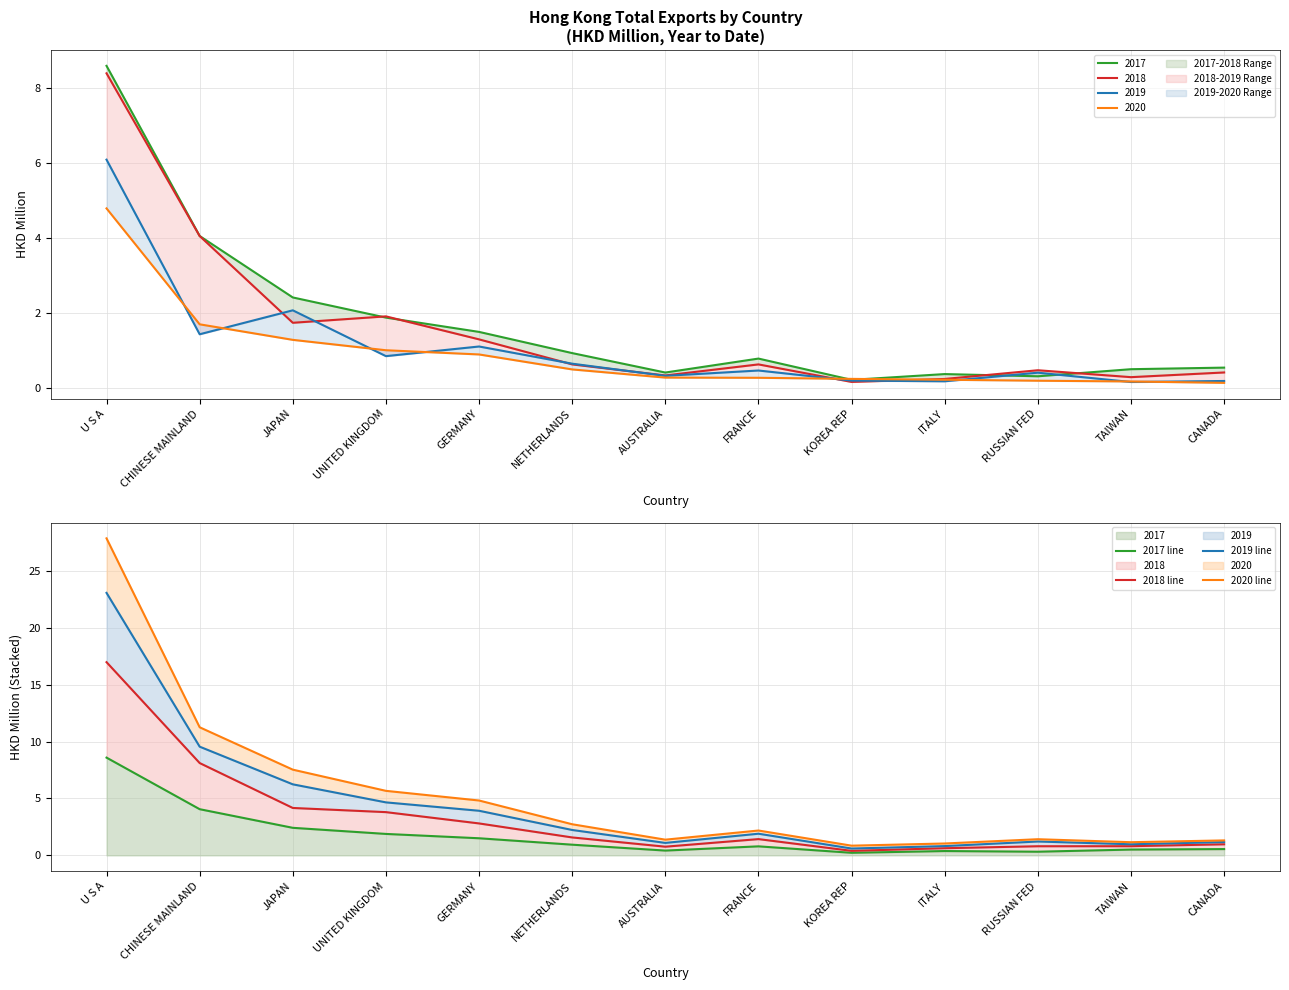

Reading left to right, extract all data points from this chart.

2017 line: U S A=8.6	CHINESE MAINLAND=4.1	JAPAN=2.4	UNITED KINGDOM=1.9	GERMANY=1.5	NETHERLANDS=0.9	AUSTRALIA=0.4	FRANCE=0.8	KOREA REP=0.2	ITALY=0.4	RUSSIAN FED=0.3	TAIWAN=0.5	CANADA=0.6
2018 line: U S A=17.0	CHINESE MAINLAND=8.1	JAPAN=4.2	UNITED KINGDOM=3.8	GERMANY=2.8	NETHERLANDS=1.6	AUSTRALIA=0.8	FRANCE=1.4	KOREA REP=0.4	ITALY=0.6	RUSSIAN FED=0.8	TAIWAN=0.8	CANADA=1.0
2019 line: U S A=23.1	CHINESE MAINLAND=9.6	JAPAN=6.2	UNITED KINGDOM=4.7	GERMANY=3.9	NETHERLANDS=2.2	AUSTRALIA=1.1	FRANCE=1.9	KOREA REP=0.6	ITALY=0.8	RUSSIAN FED=1.2	TAIWAN=1.0	CANADA=1.2
2020 line: U S A=27.9	CHINESE MAINLAND=11.3	JAPAN=7.5	UNITED KINGDOM=5.7	GERMANY=4.8	NETHERLANDS=2.7	AUSTRALIA=1.4	FRANCE=2.2	KOREA REP=0.9	ITALY=1.0	RUSSIAN FED=1.4	TAIWAN=1.2	CANADA=1.3